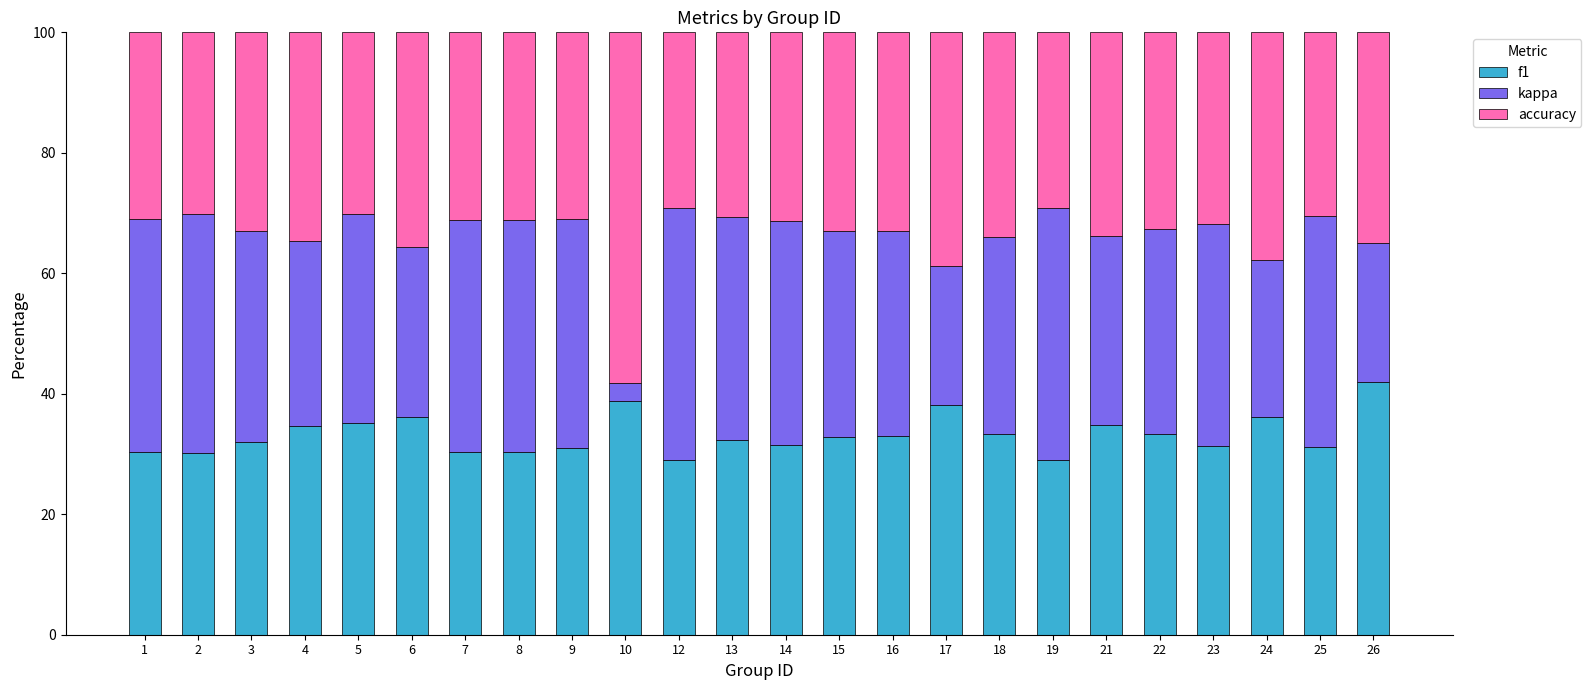

What is the maximum value for f1?

42.0